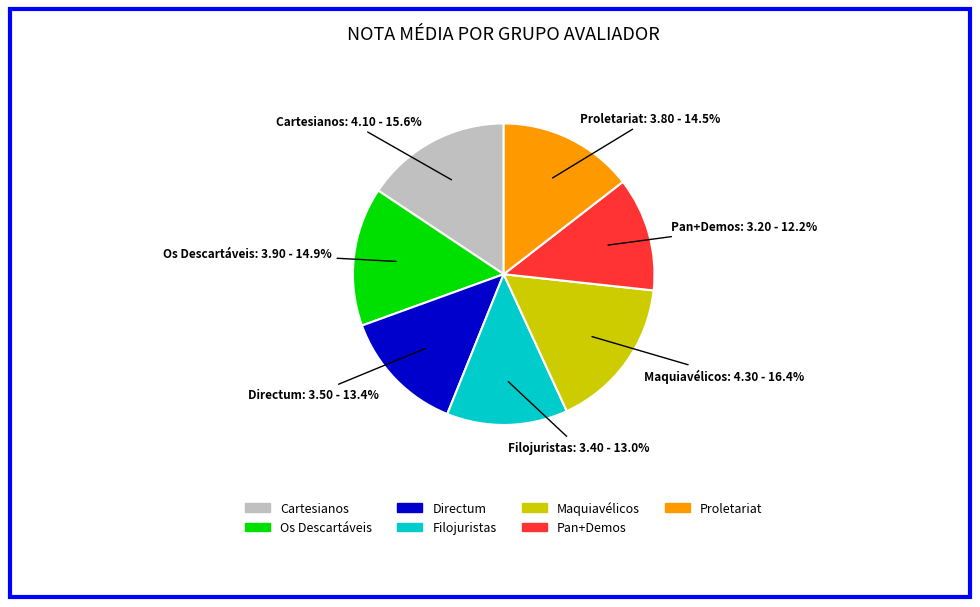

Which has a higher value, Maquiavélicos or Pan+Demos?

Maquiavélicos